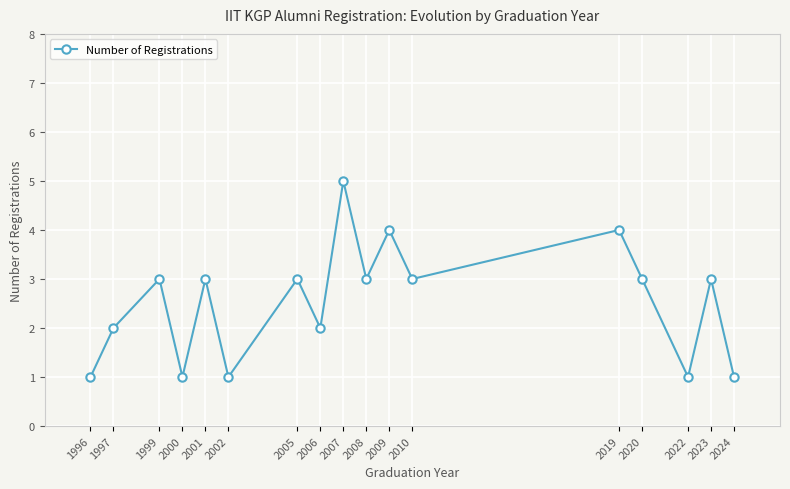

Reading right to left, list all the values displayed in this chart.

1	3	1	3	4	3	4	3	5	2	3	1	3	1	3	2	1